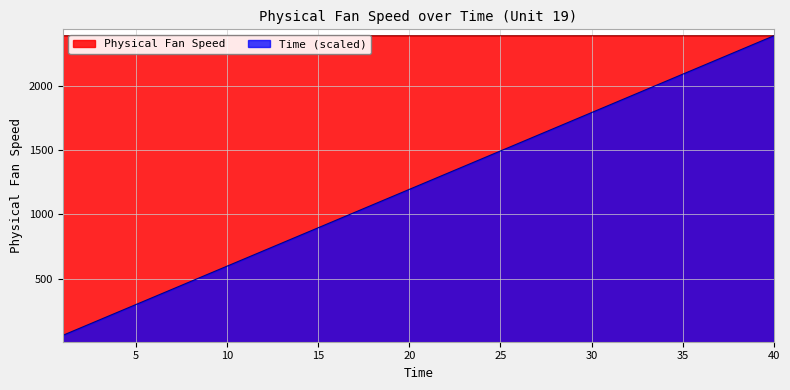

How many series are shown in this chart?

2